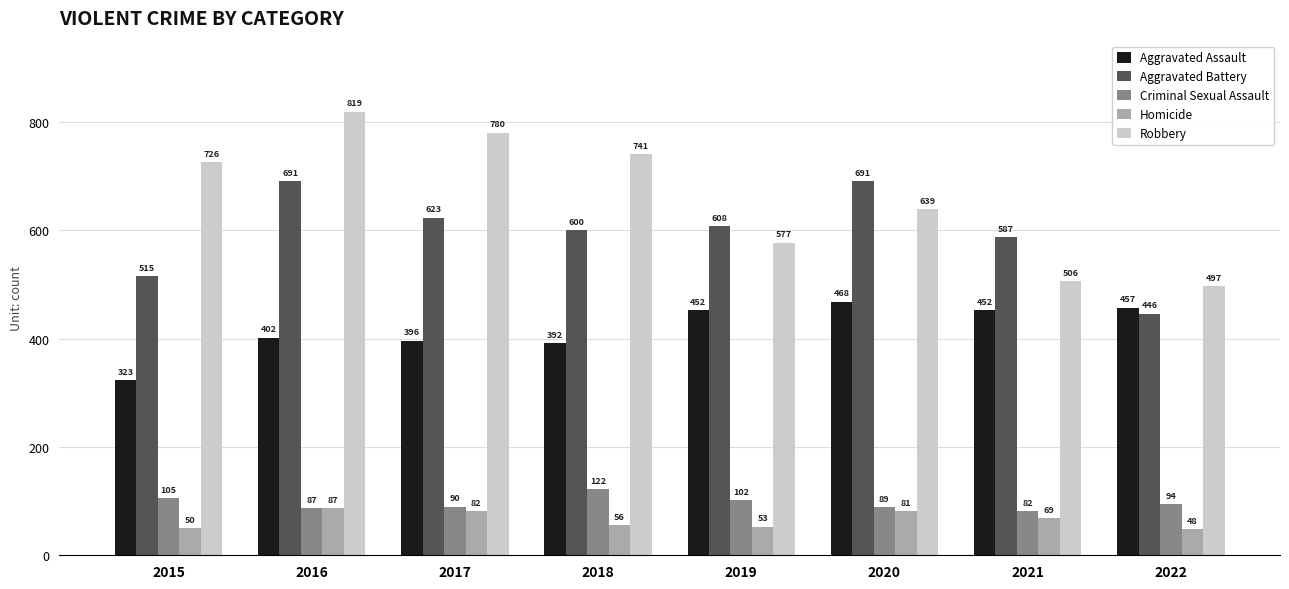

At which label is Aggravated Battery closest to 568?

2021